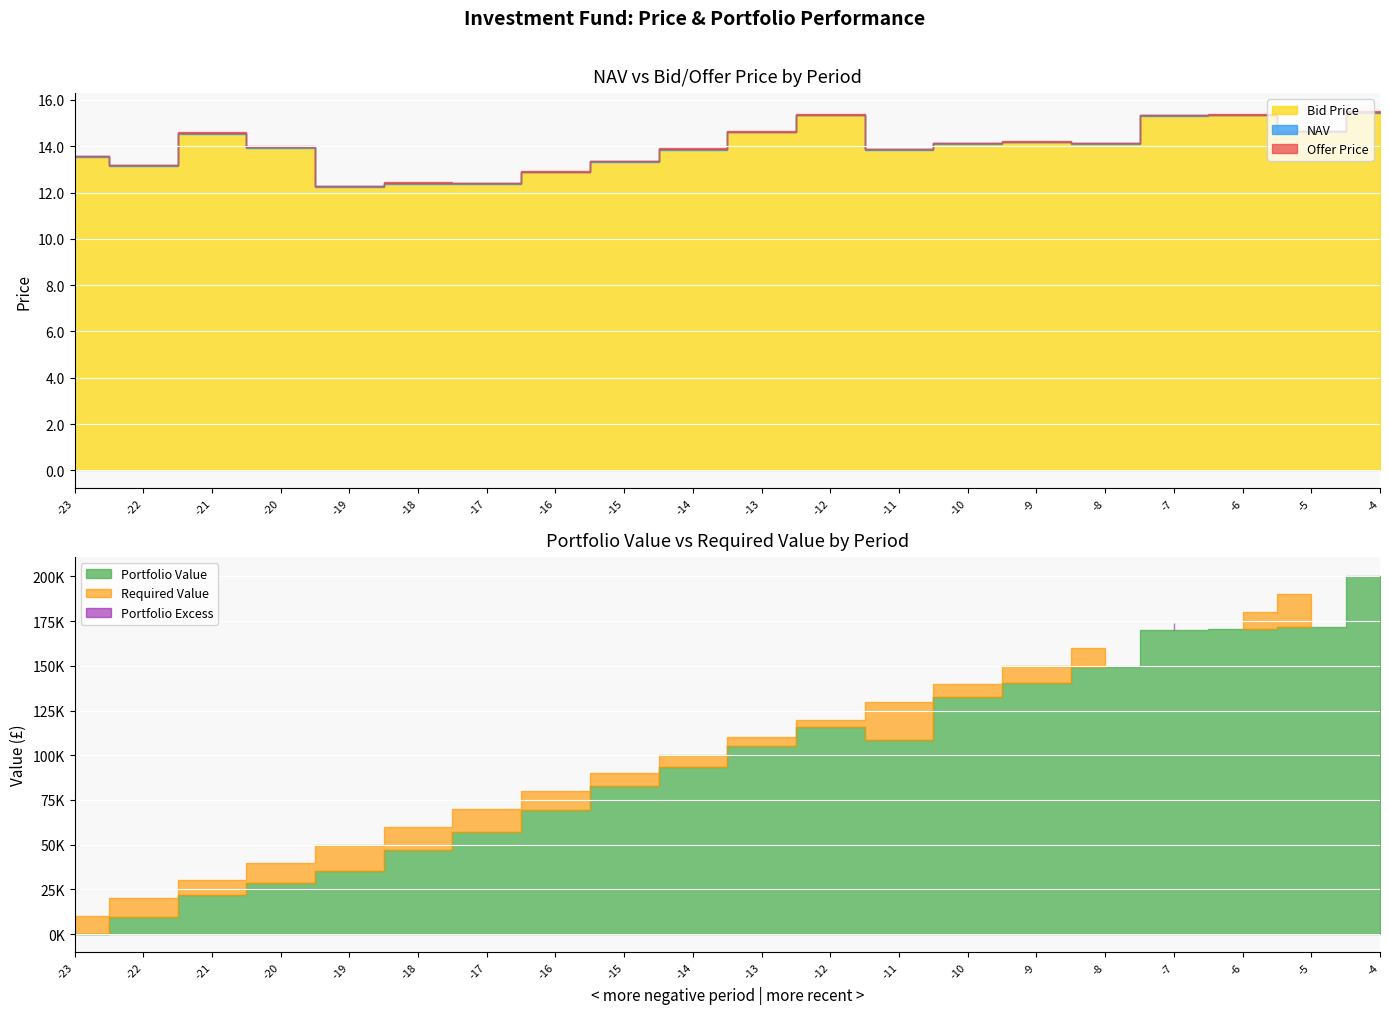

At which category does Offer Price reach its first local valley?

-22